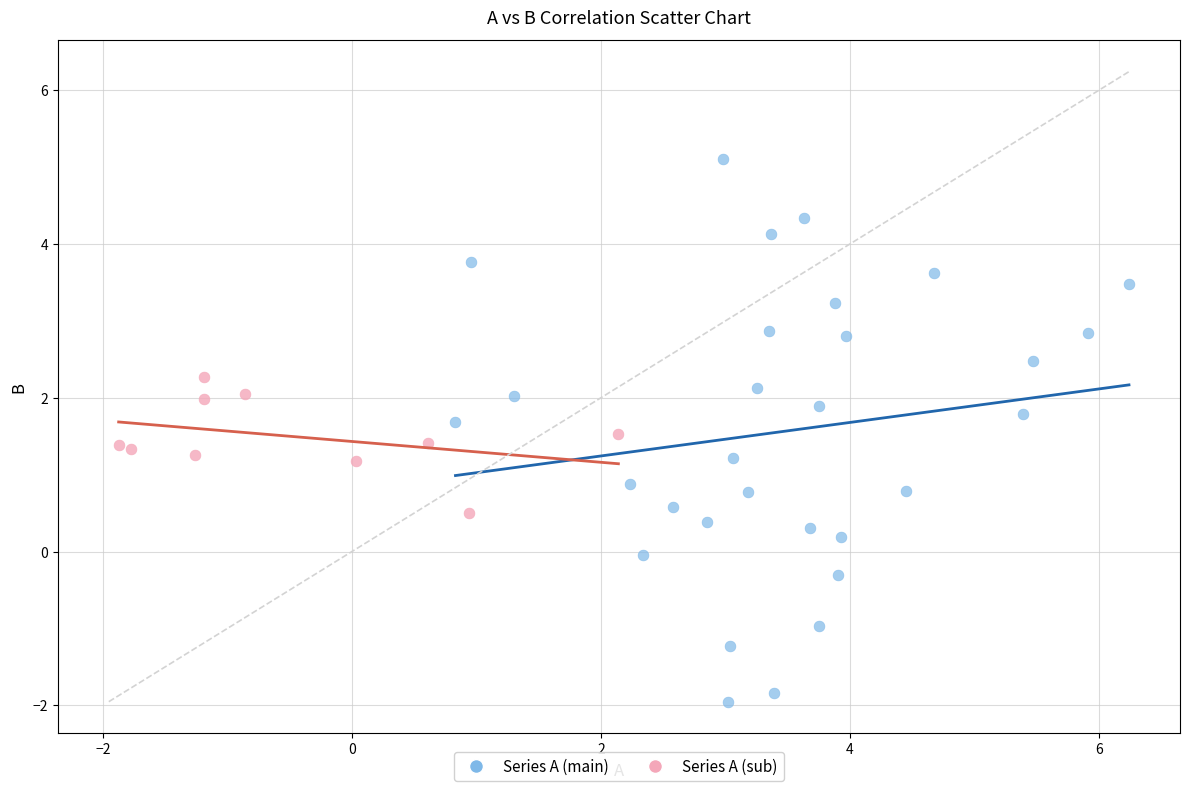

Which series contains the lowest Y value?

Series A (main)